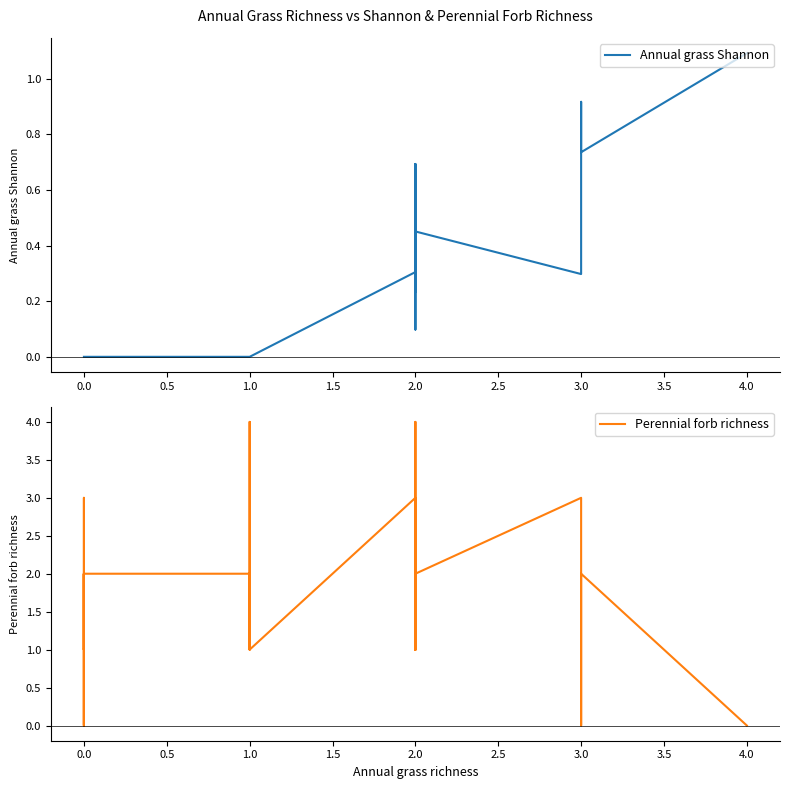

What is the difference between the Annual grass Shannon values at 1.0 and 2.0?

0.7